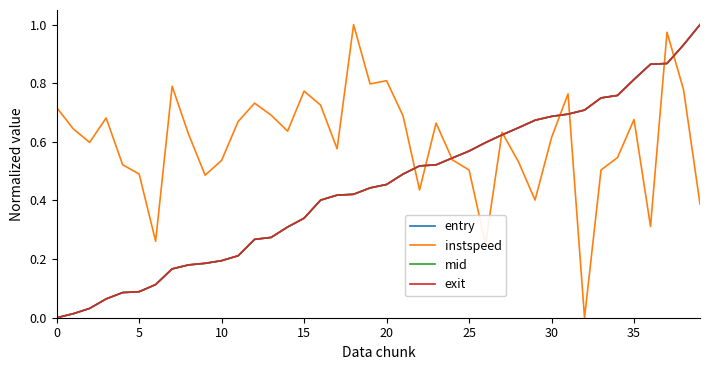

Which series has the largest total across all categories?

instspeed